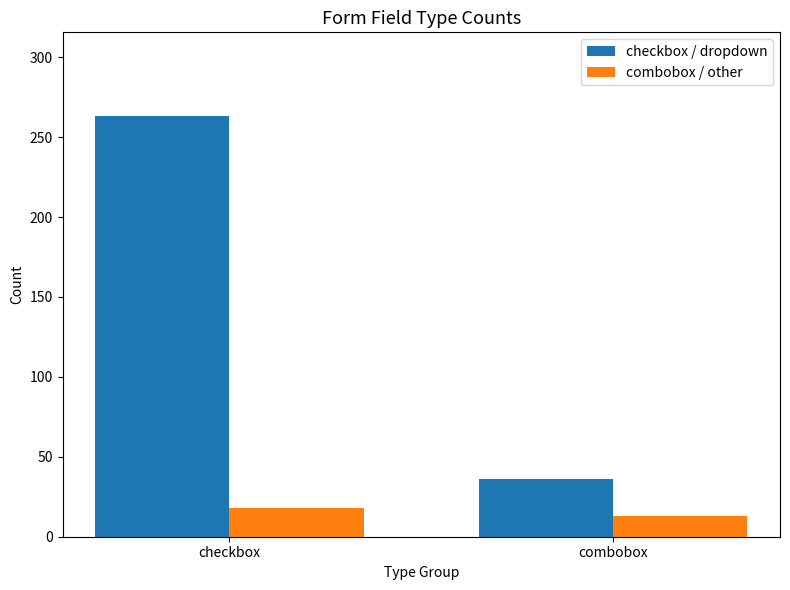

What is the spread (max minus min) of values at combobox?

23